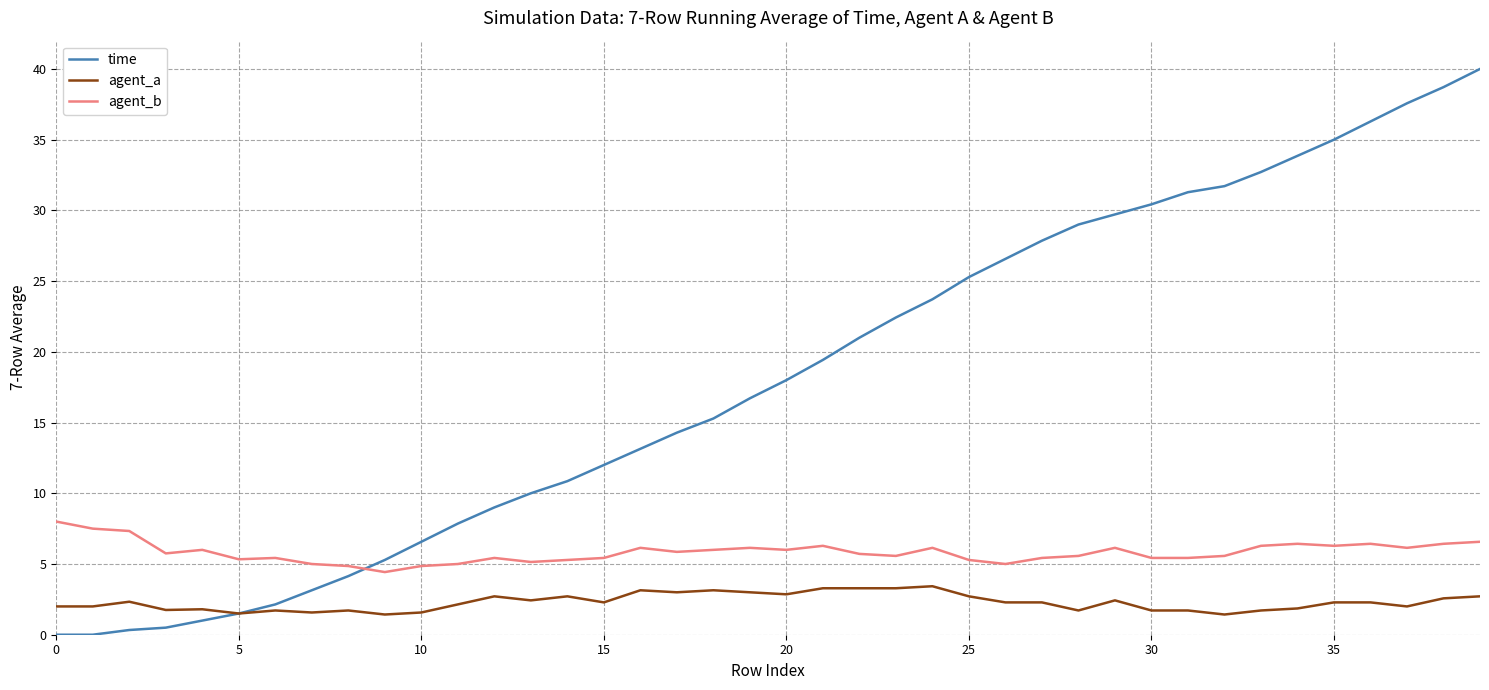

Rank the series by their maximum value, from lowest to highest.

agent_a, agent_b, time